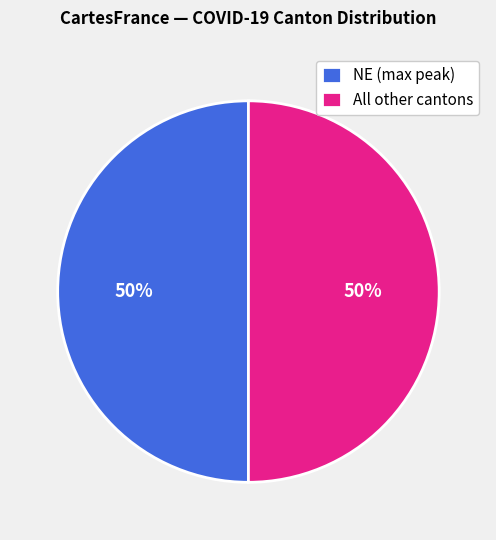

To the nearest percent, what portion does All other cantons represent?

50%